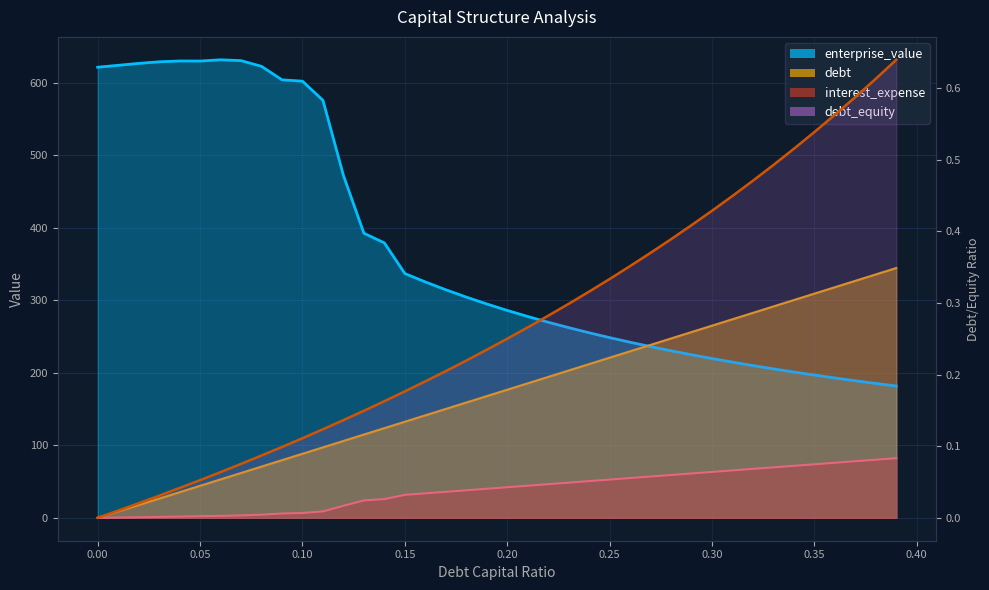

What position from the left is 0.01?

2